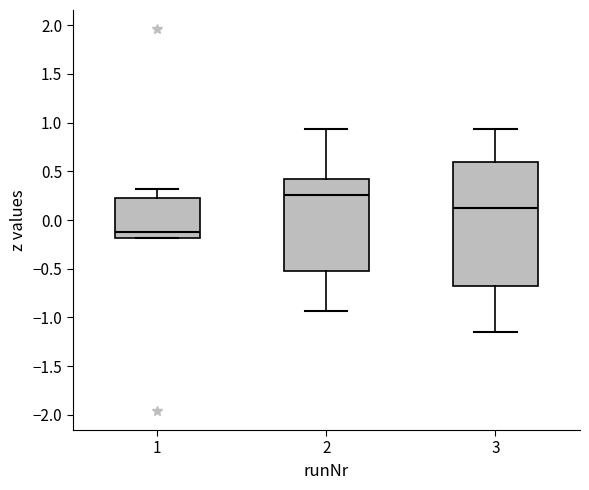

Reading left to right, transcribe this box plot: for each box, give where its median line is, the range the box spans, and where its two whiskers end, as read against the y-axis. The values are not printed on the chart, so give them approximately, as read against the axis.

1: median -0.15, box -0.20 to 0.20, whiskers -0.20 to 0.30
2: median 0.25, box -0.50 to 0.40, whiskers -0.95 to 0.95
3: median 0.15, box -0.70 to 0.60, whiskers -1.15 to 0.95